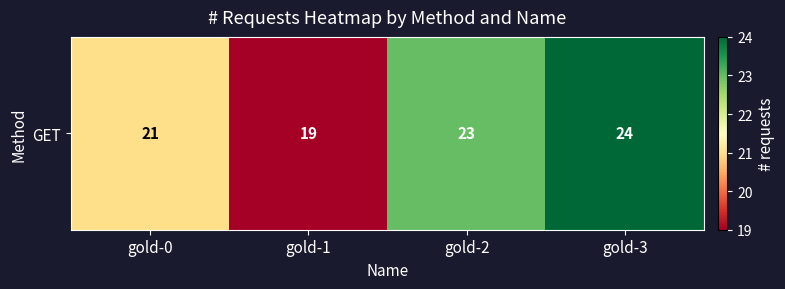

List the labels in order of value, smallest first.

gold-1, gold-0, gold-2, gold-3